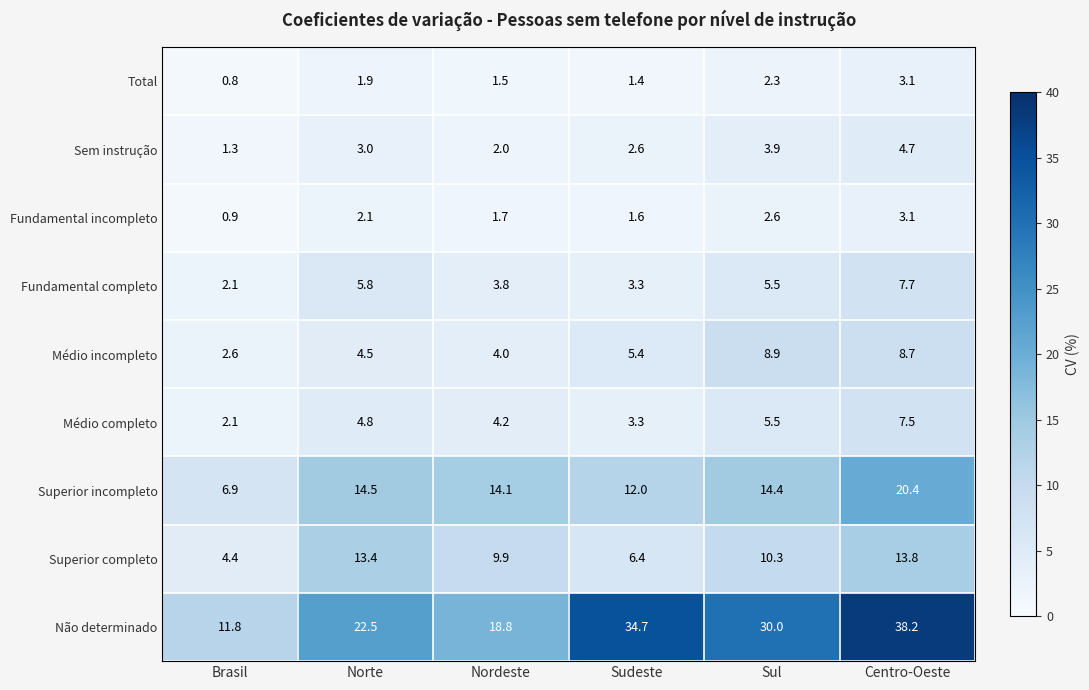

The Não determinado series shows 5.6 at Norte. True or false?

False